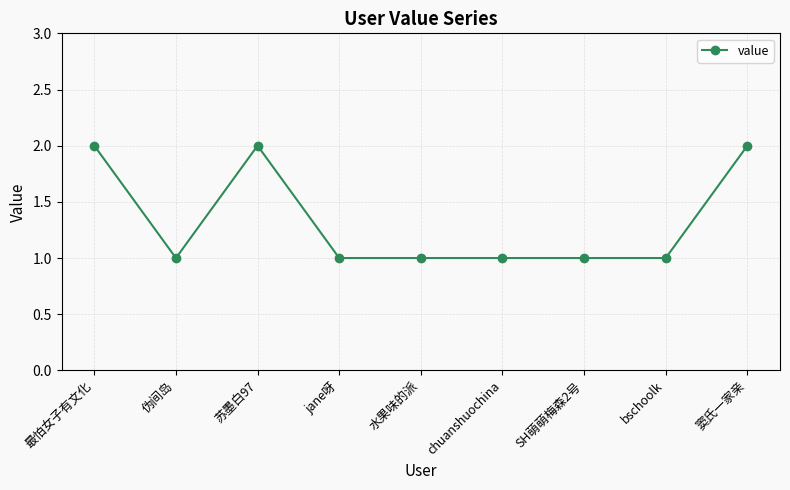

How many categories are shown in the chart?

9